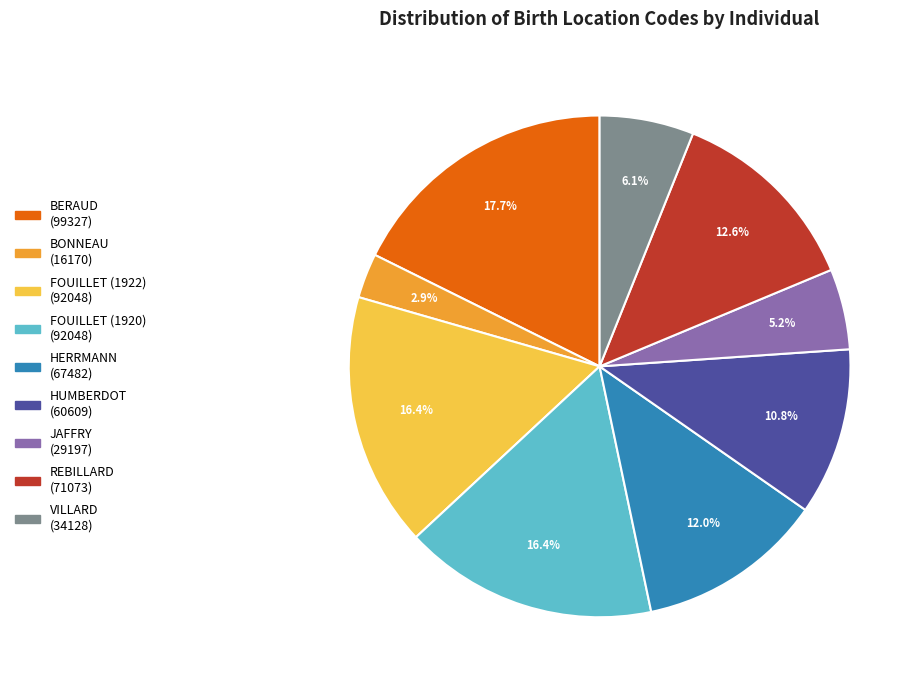

Count the number of slices in the pie.

9